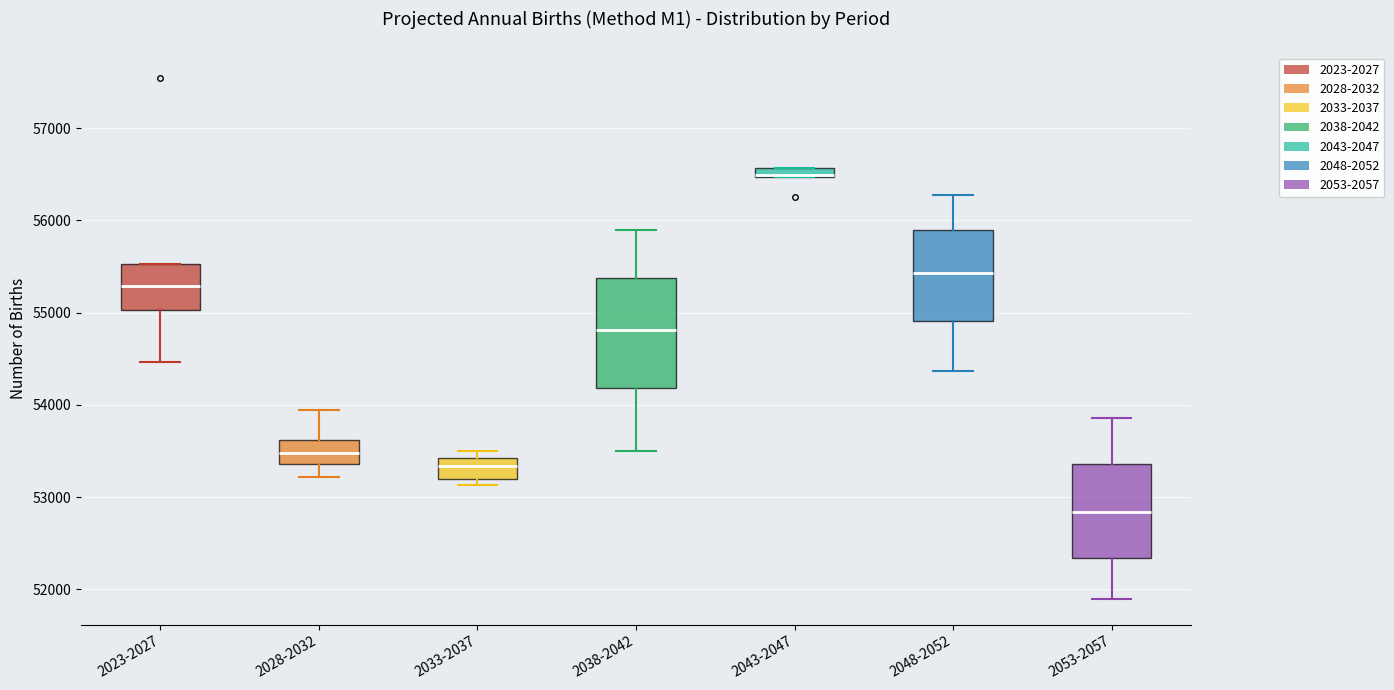

Which box is the tallest, from its lower edge to its upper edge?

2038-2042